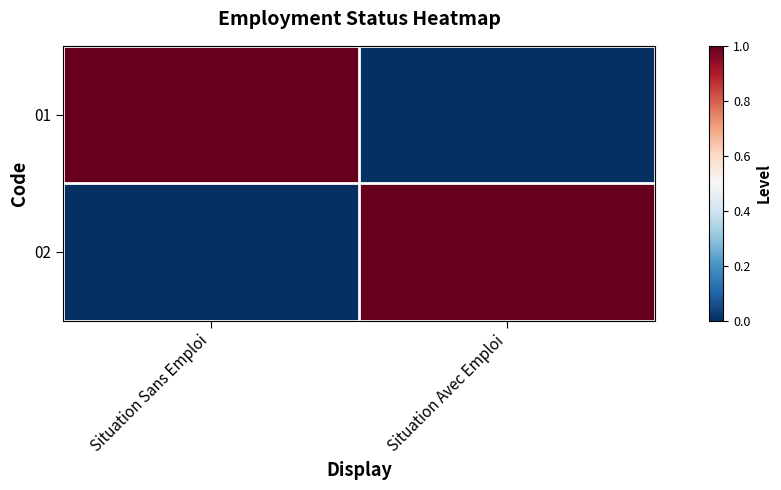

Count the number of categories in the chart.

2